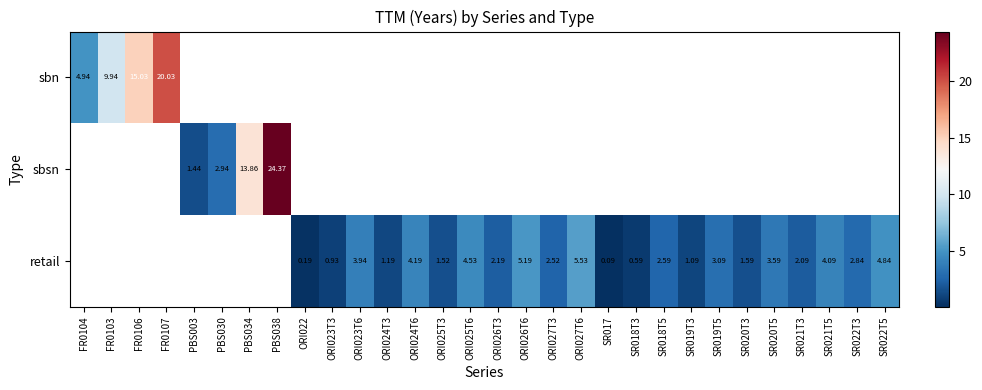

How many data points does each series have?

30